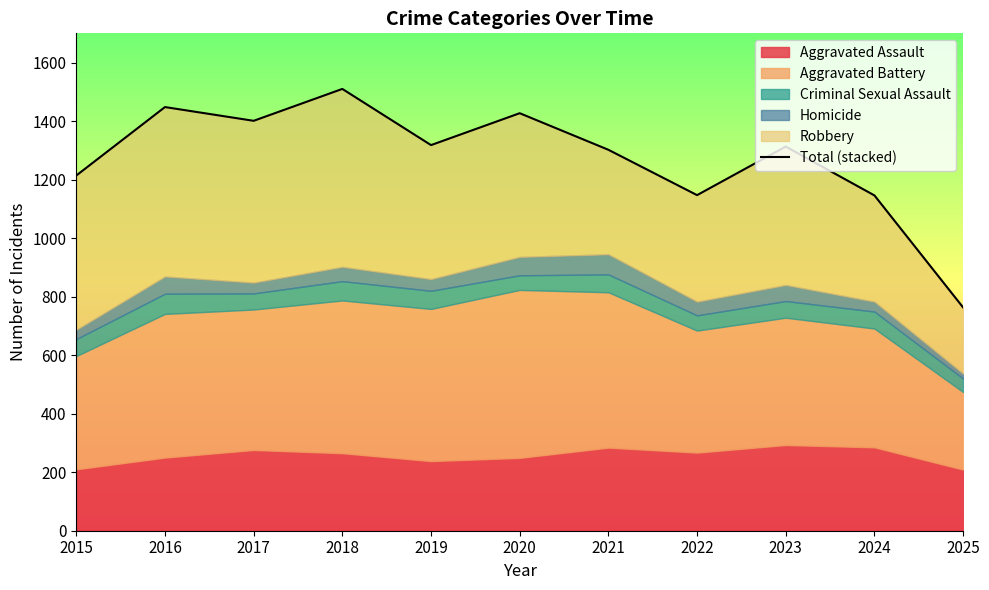

True or false: the data shows 1448 at 2016.

True